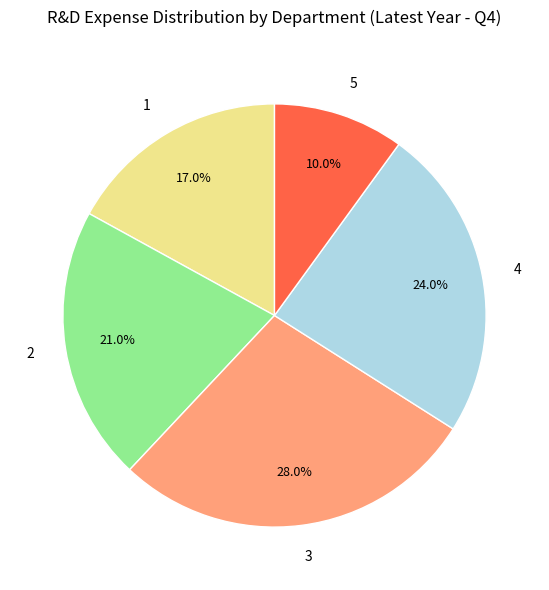

What percentage is the 3 slice, to the nearest percent?

28%